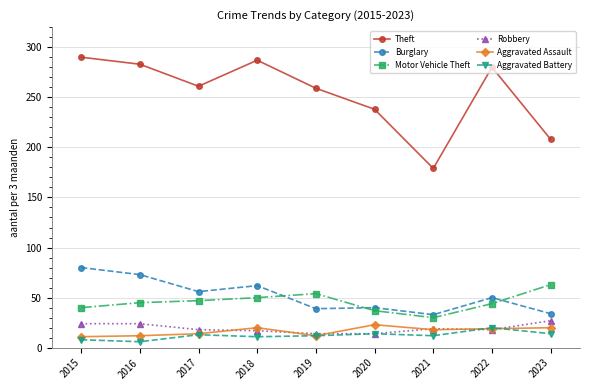

What is the total value across all series at 2017?

409